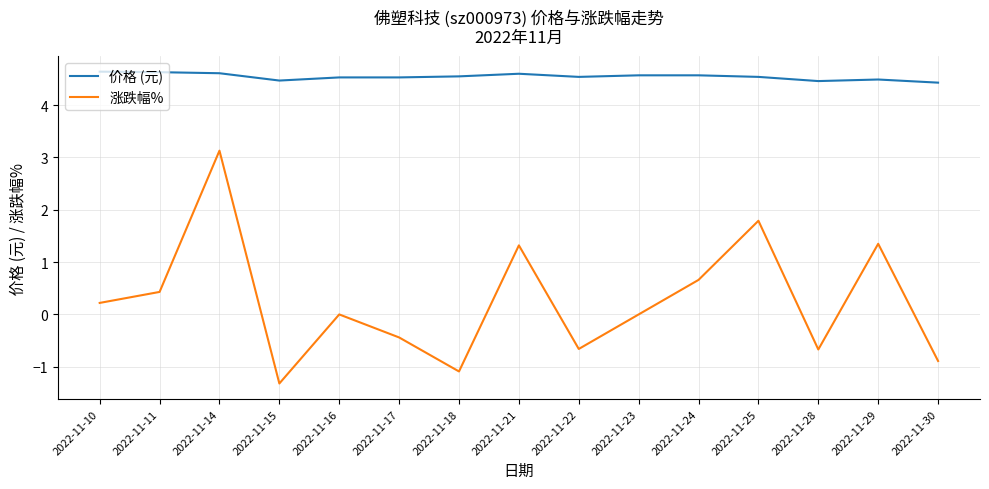

Which series has the largest total across all categories?

价格 (元)